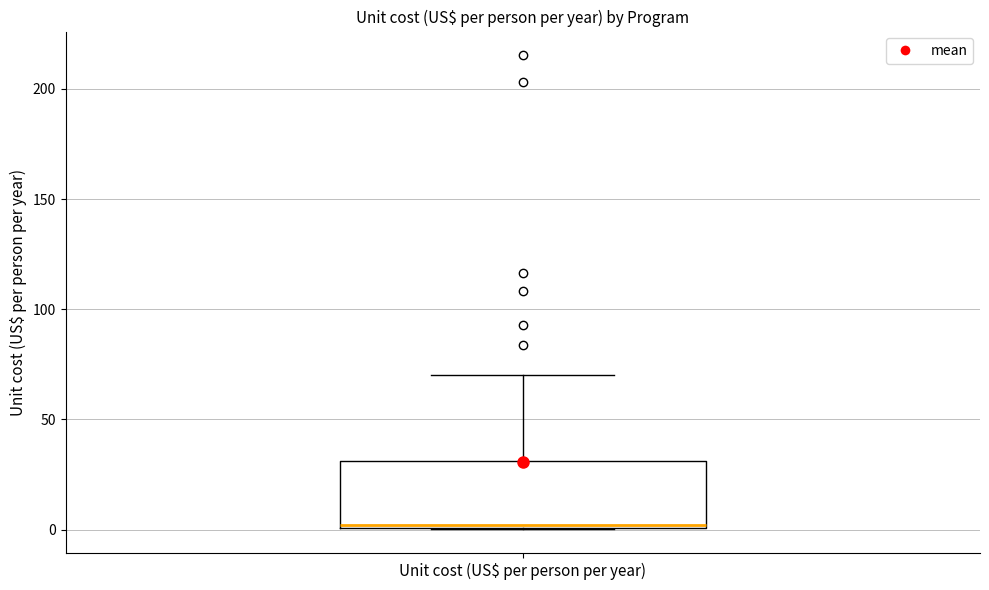

Where does the upper whisker of the box for Unit cost (US$ per person per year) end on the y-axis? The values are not printed on the chart, so give them approximately, as read against the axis.

70